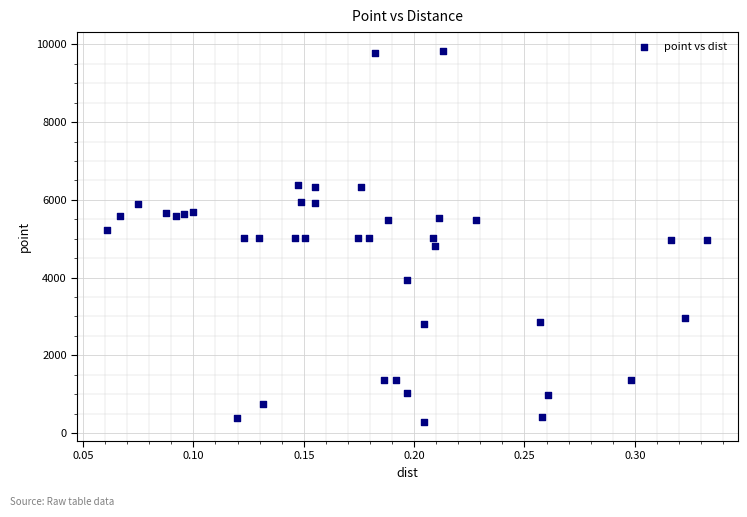

What is the range of Y values (max minus min)?

9563